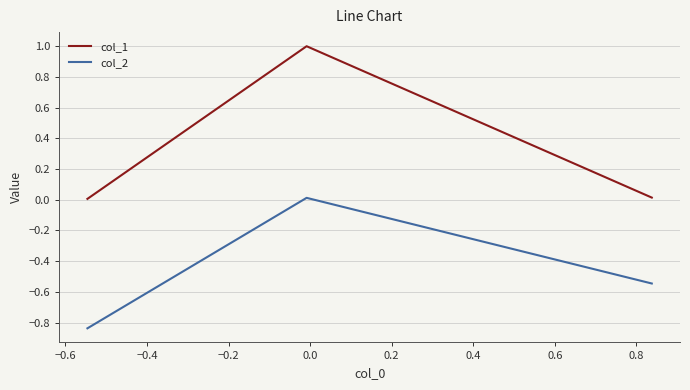

Which series has the widest spread of values?

col_1